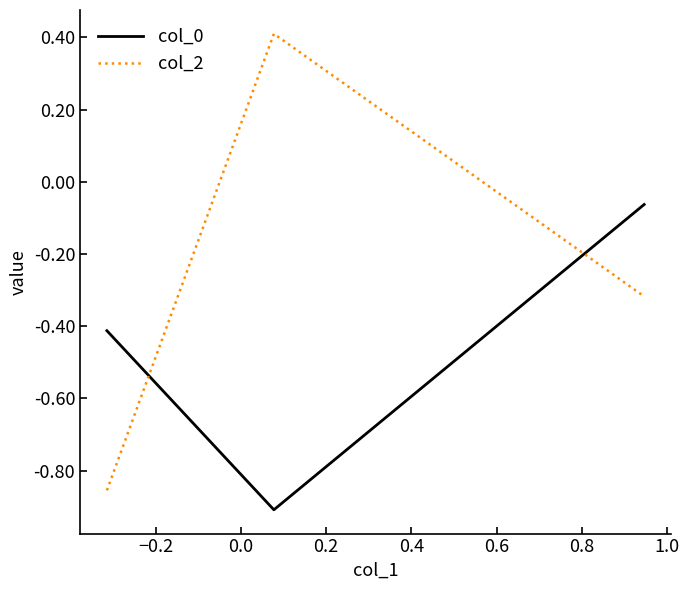

Does the chart have visible grid lines?

No